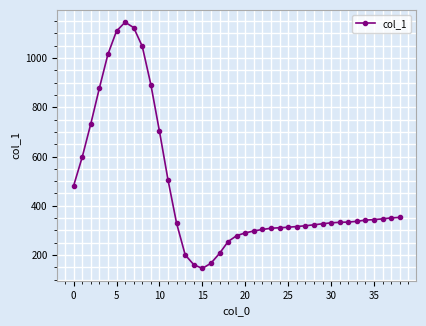

What is the maximum value shown in the chart?

1145